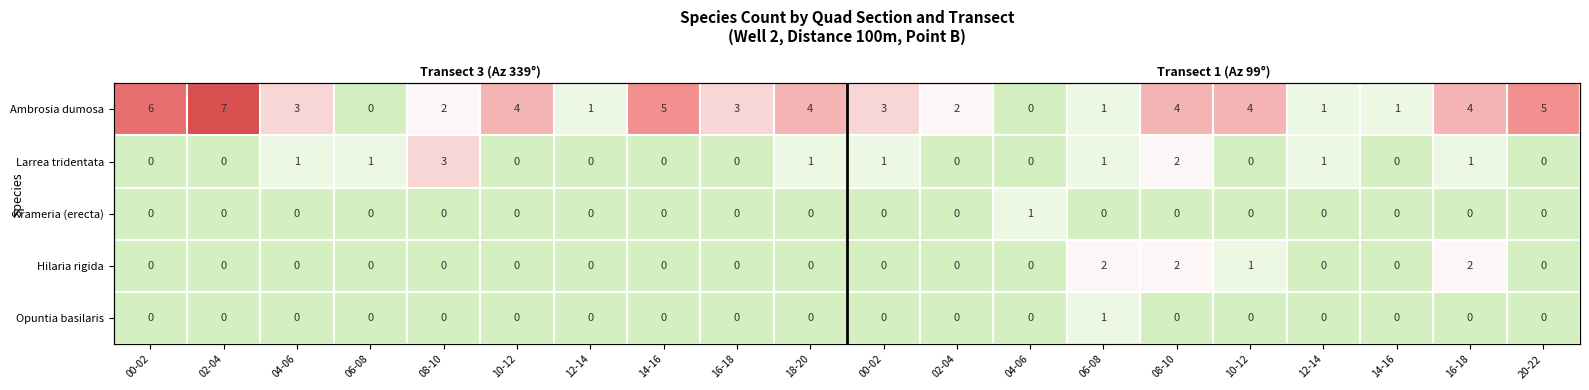

Which series changed the most between 02-04 and 04-06?

Ambrosia dumosa